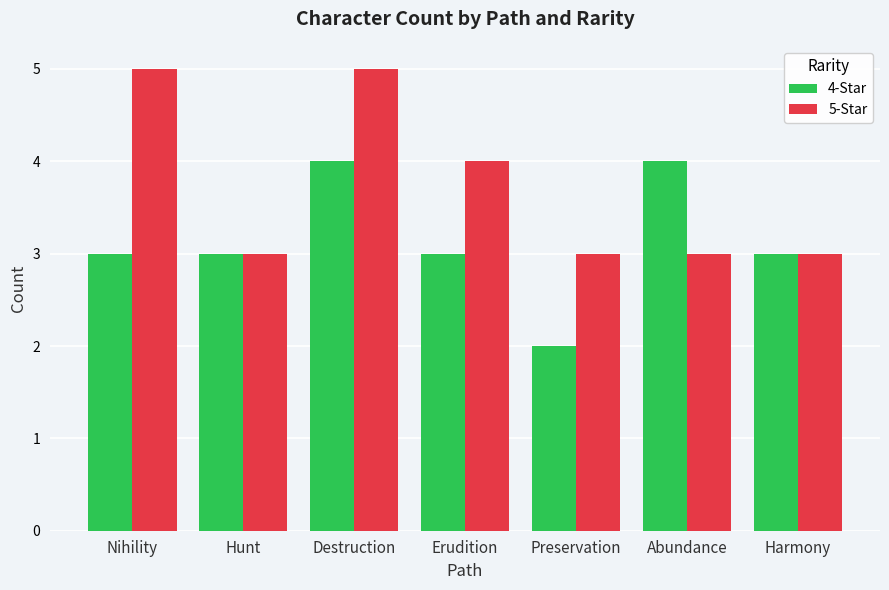

What is the spread (max minus min) of values at Nihility?

2